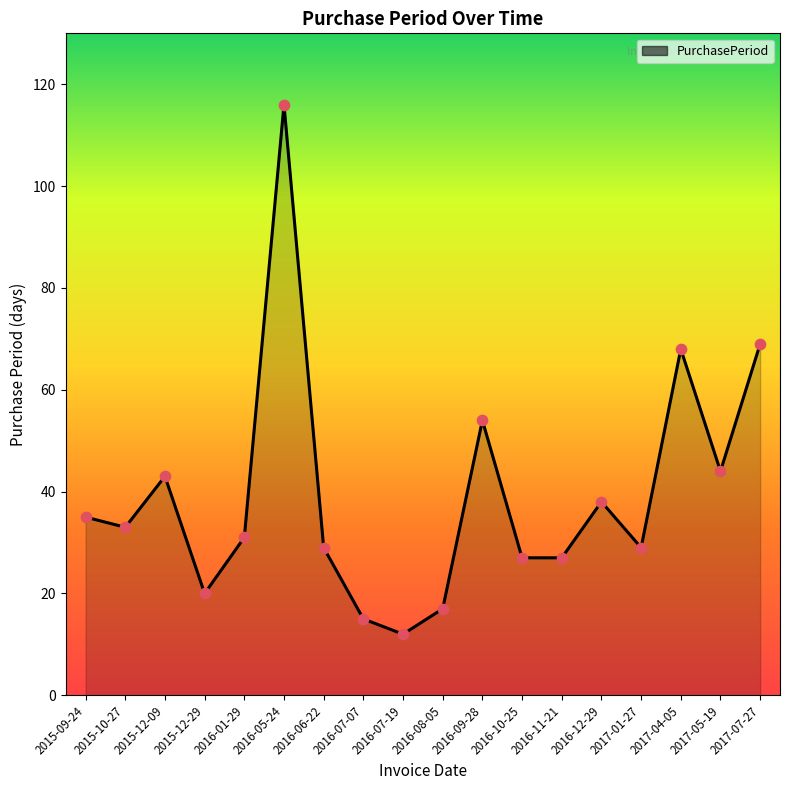

What is the ratio of the value at 2015-12-09 to the value at 2017-05-19?

1.0